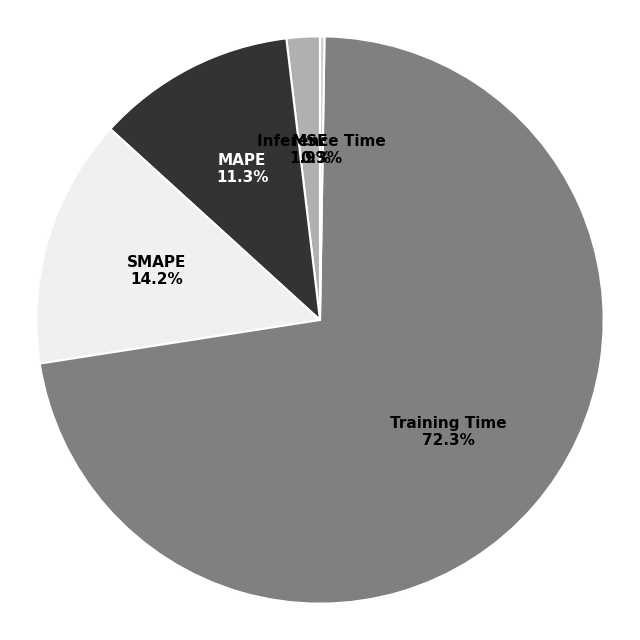

To the nearest percent, what is the difference between the largest and smallest slice percentages?

72%